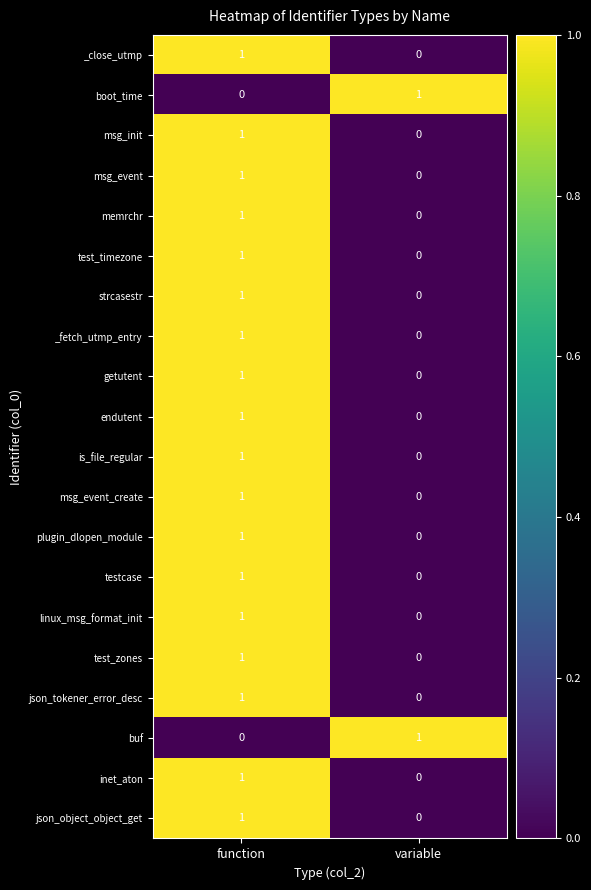

Which category has the highest value in the memrchr series?

function